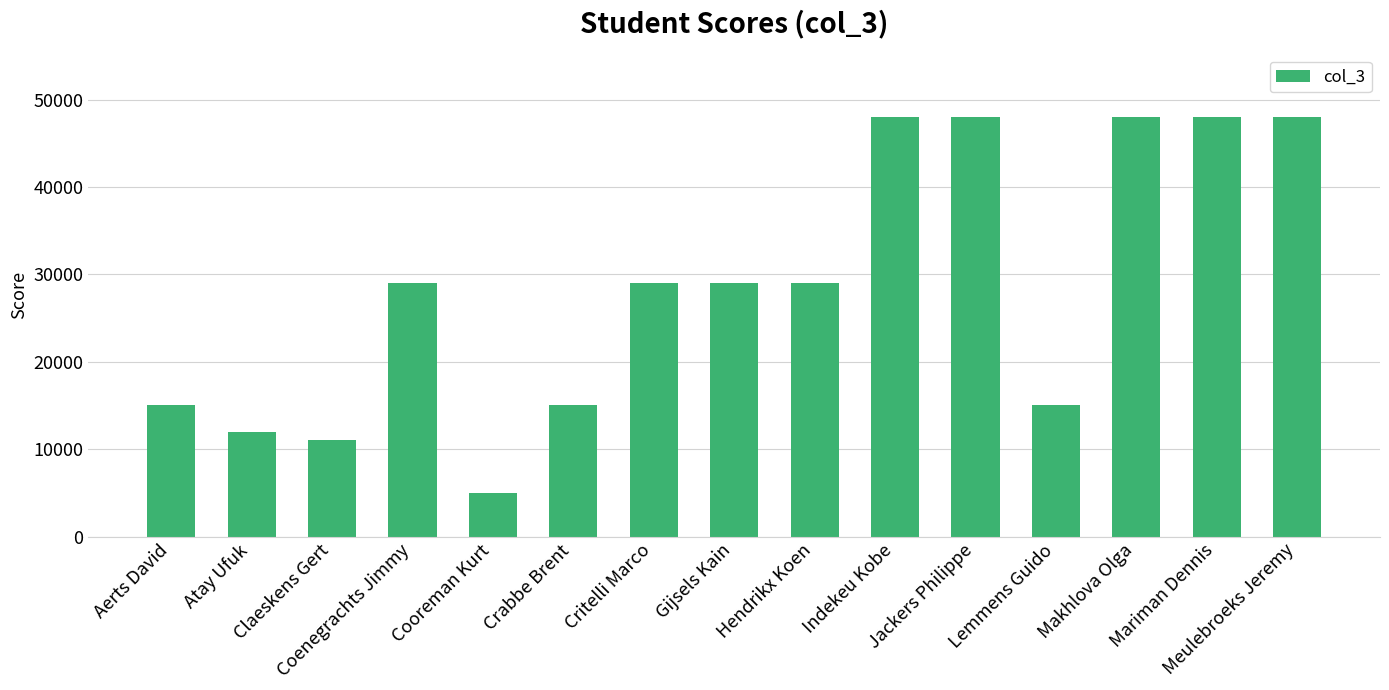

Count the number of data series in this chart.

1